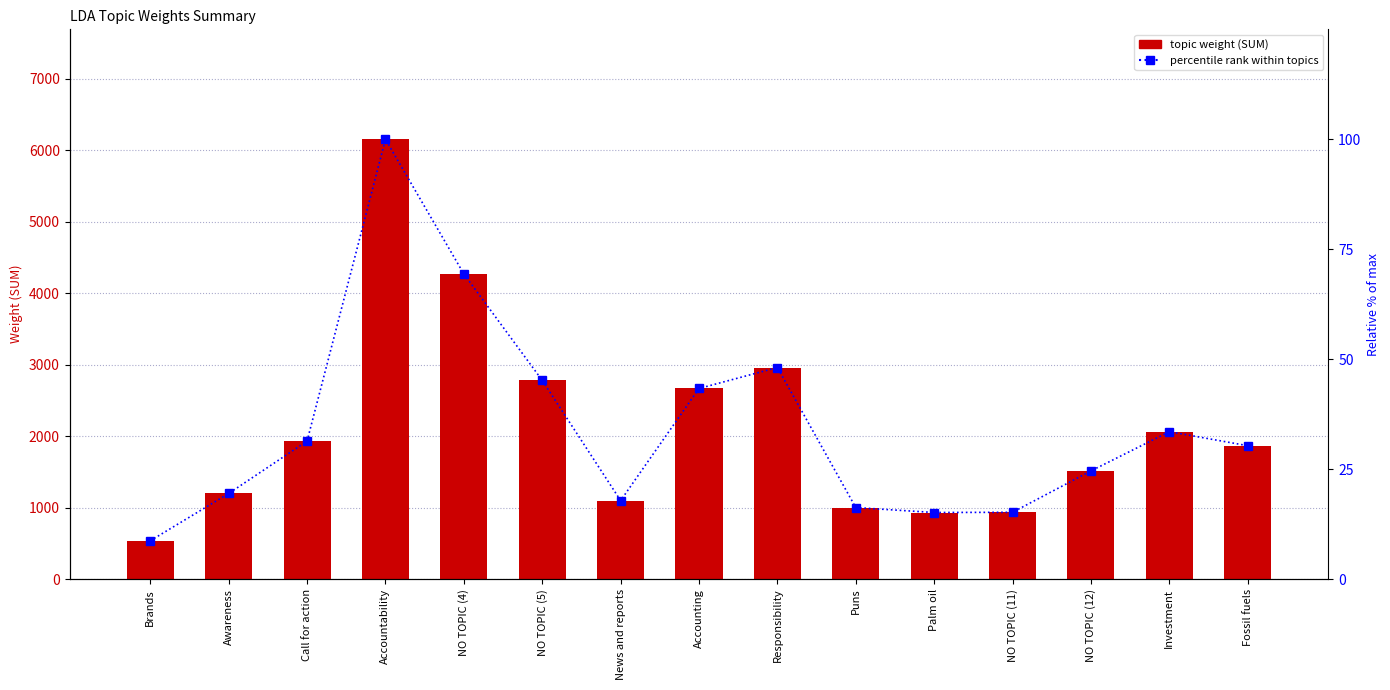

Which series changed the most between Call for action and NO TOPIC (4)?

topic weight